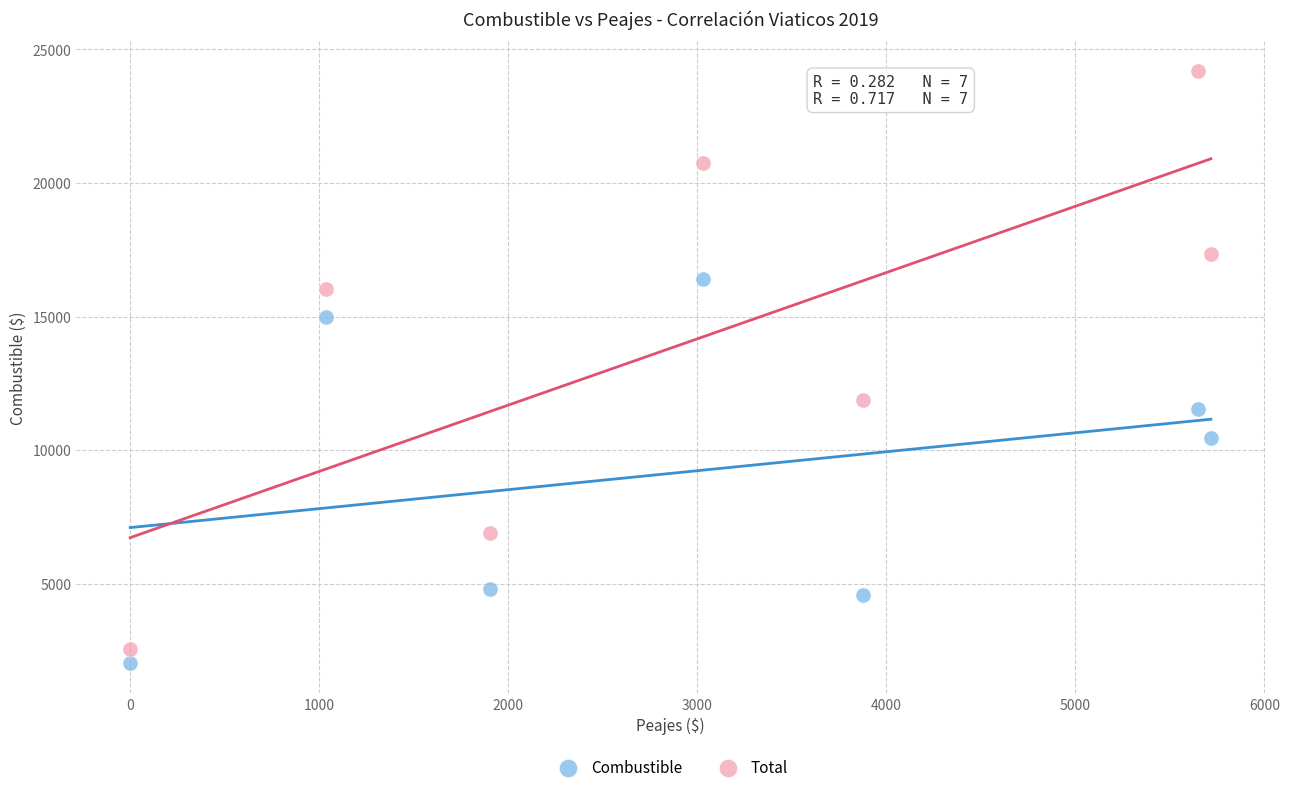

In the Combustible series, what Y value is closest to 9208?

10439.7